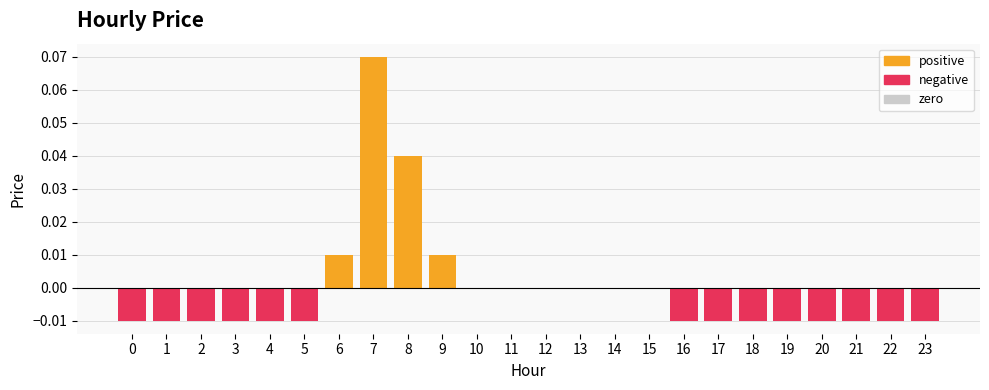

Rank the series at 14 from highest to lowest value.

positive, negative, zero